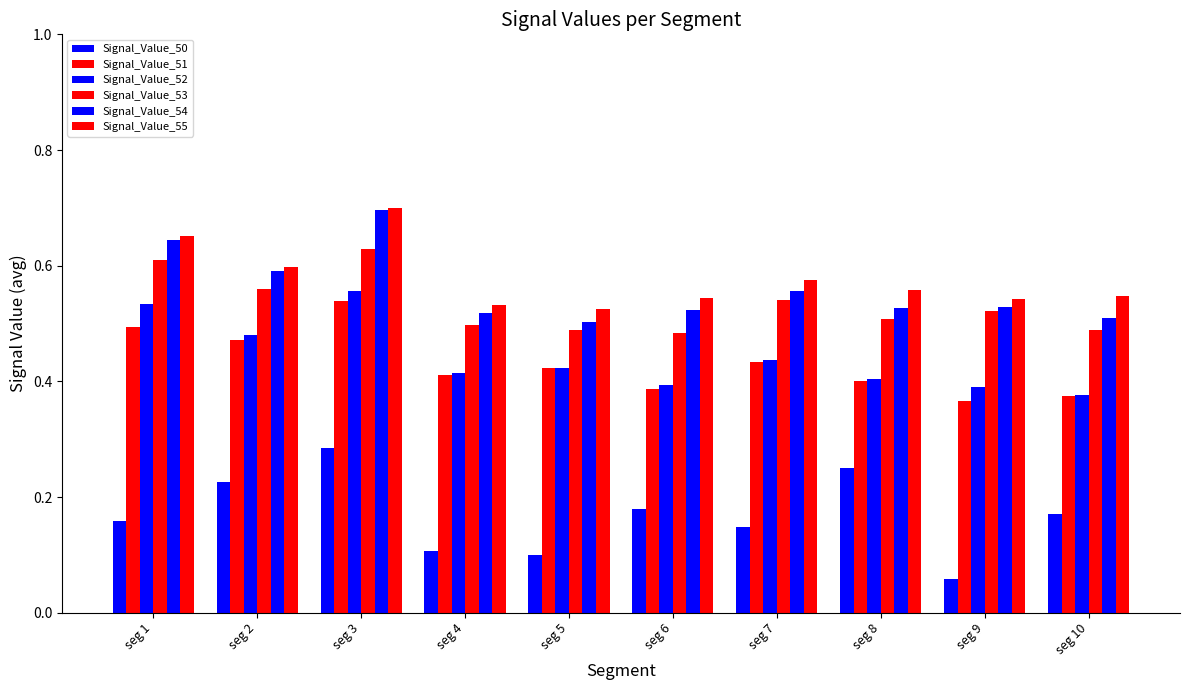

What is the value of the Signal_Value_51 bar at the 2nd from the left?

0.5